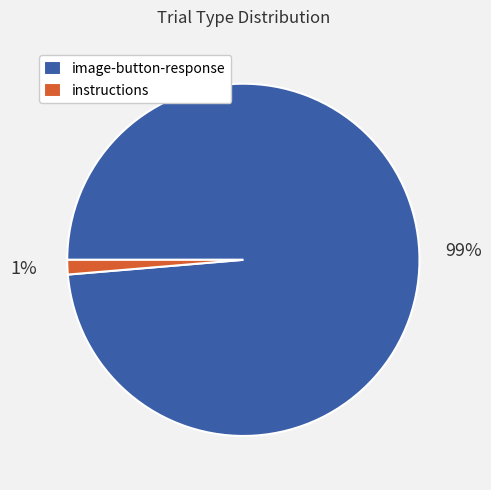

Does any single category account for the majority?

Yes